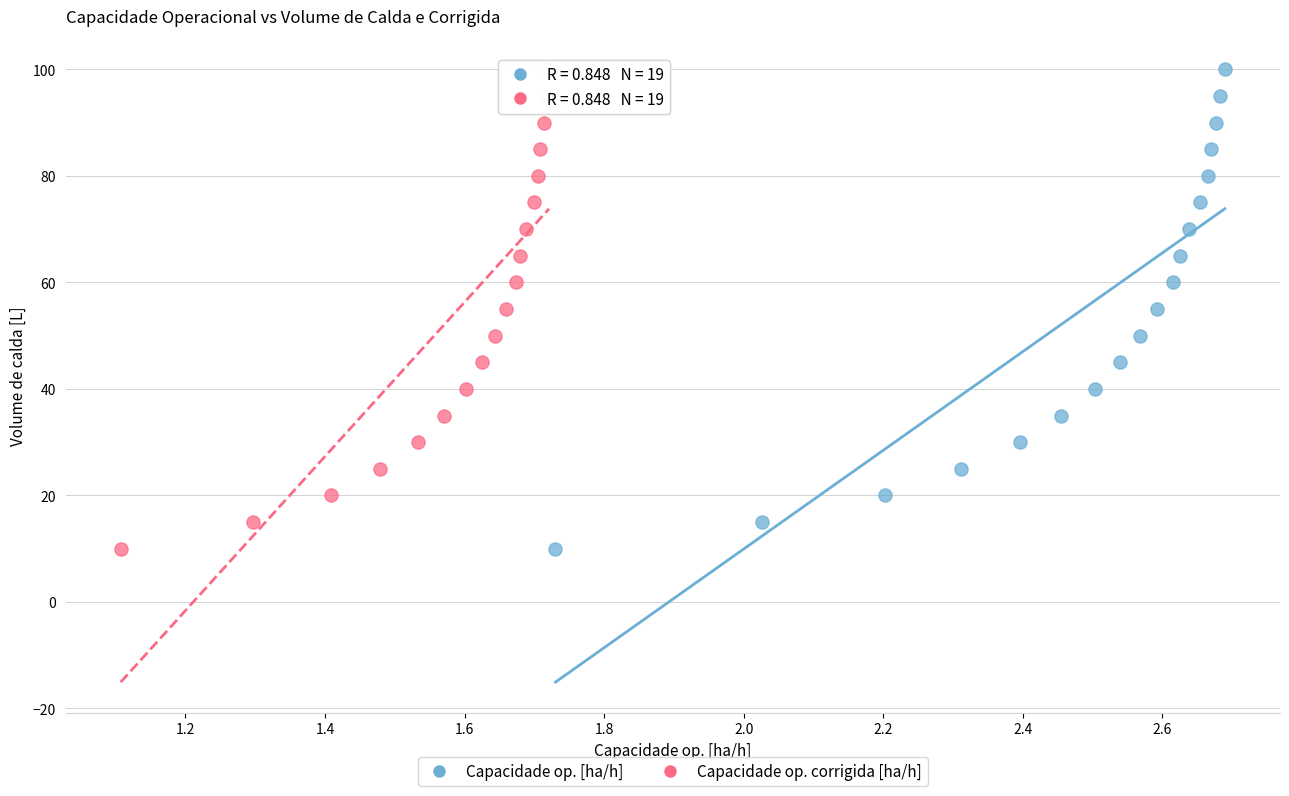

What are all the series names shown in the legend?

Capacidade op. [ha/h], Capacidade op. corrigida [ha/h]